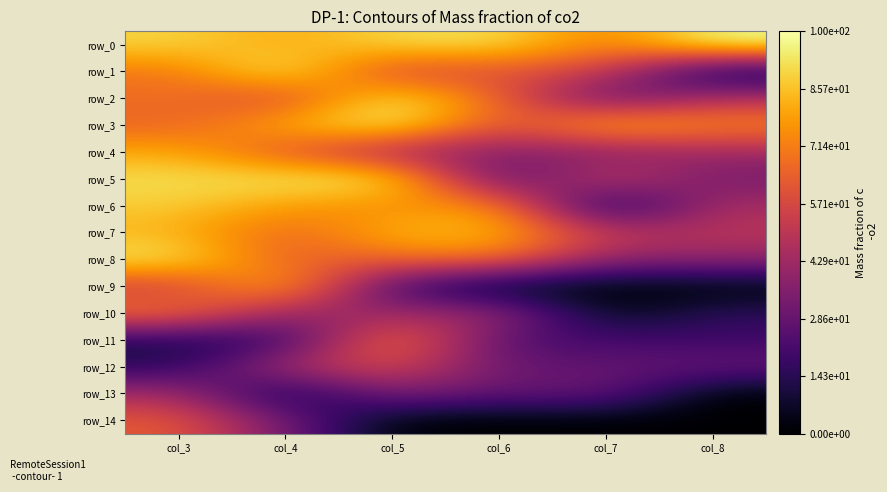

What is the difference between the row_5 values at col_8 and col_6?

12